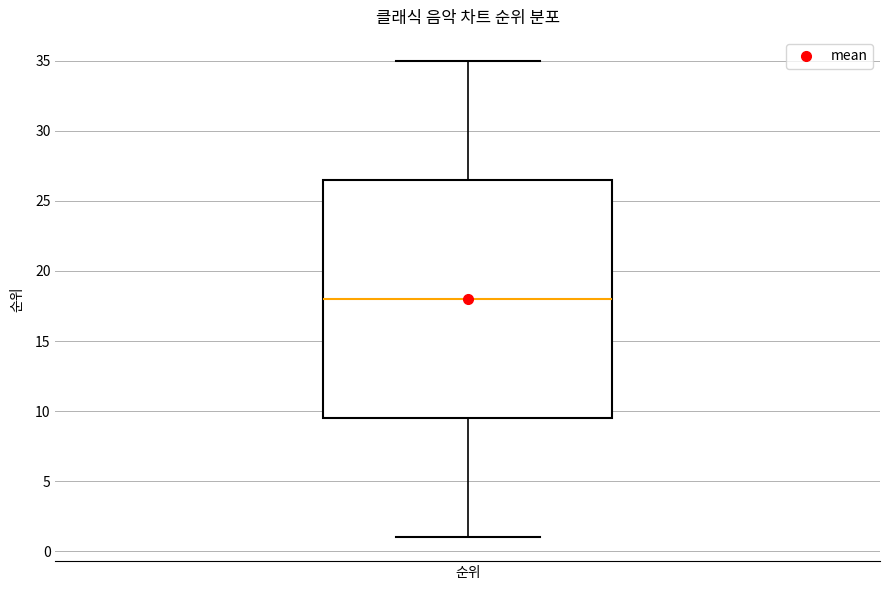

Transcribe this box plot: give where the median line is, the range the box spans, and where the two whiskers end, as read against the y-axis. The values are not printed on the chart, so give them approximately, as read against the axis.

median 18.0, box 9.5 to 26.5, whiskers 1.0 to 35.0